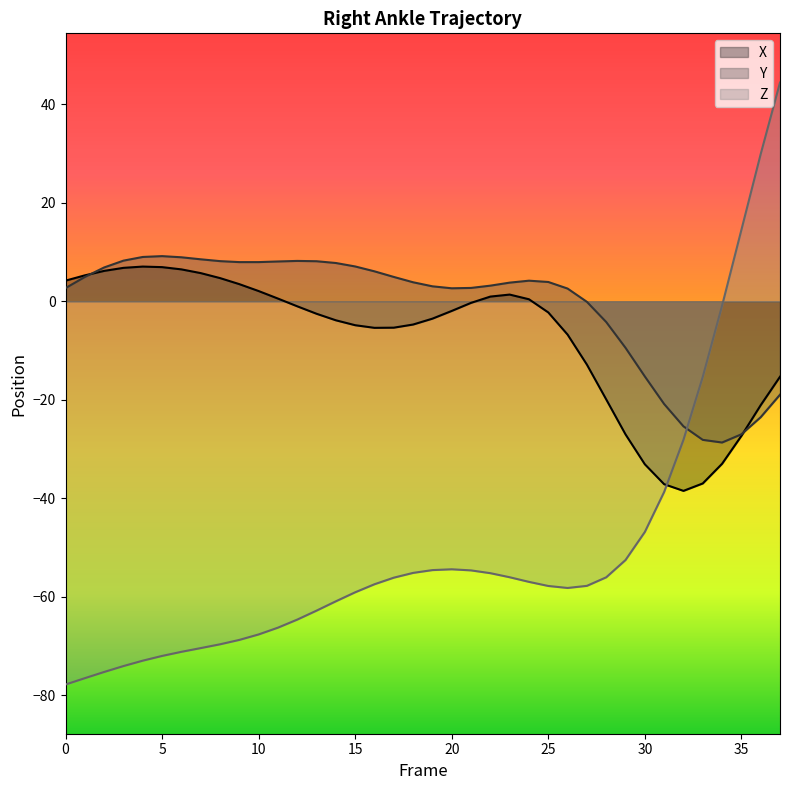

The value of Y at 0 is 2.7. True or false?

True